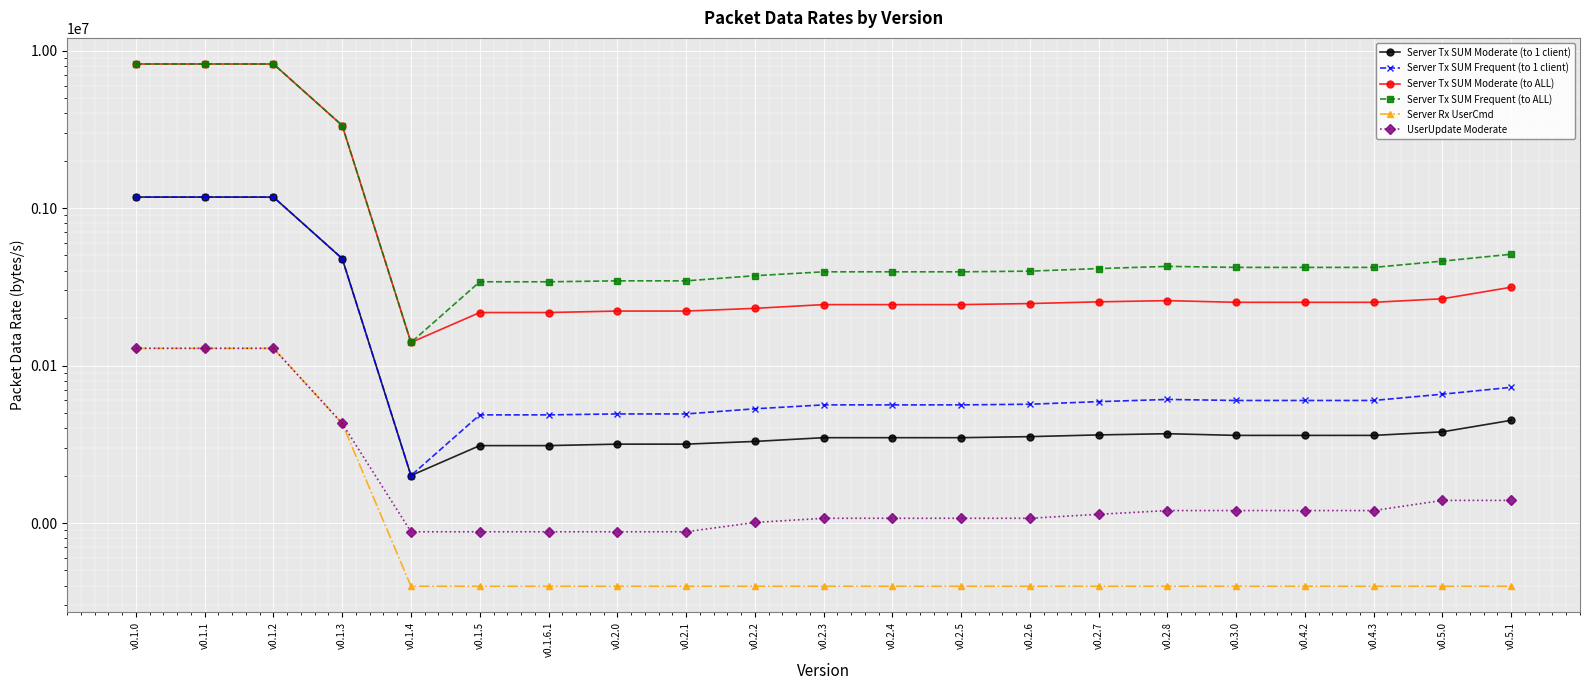

What is the label of the 17th point from the left?

v0.3.0